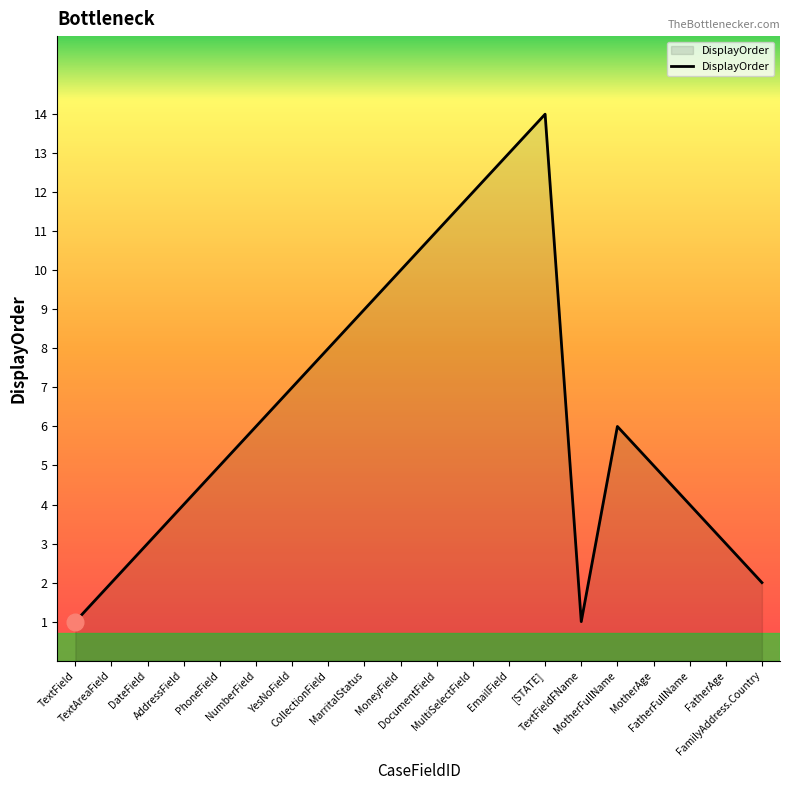

Reading left to right, what are all the values shown in this chart?

1	2	3	4	5	6	7	8	9	10	11	12	13	14	1	6	5	4	3	2